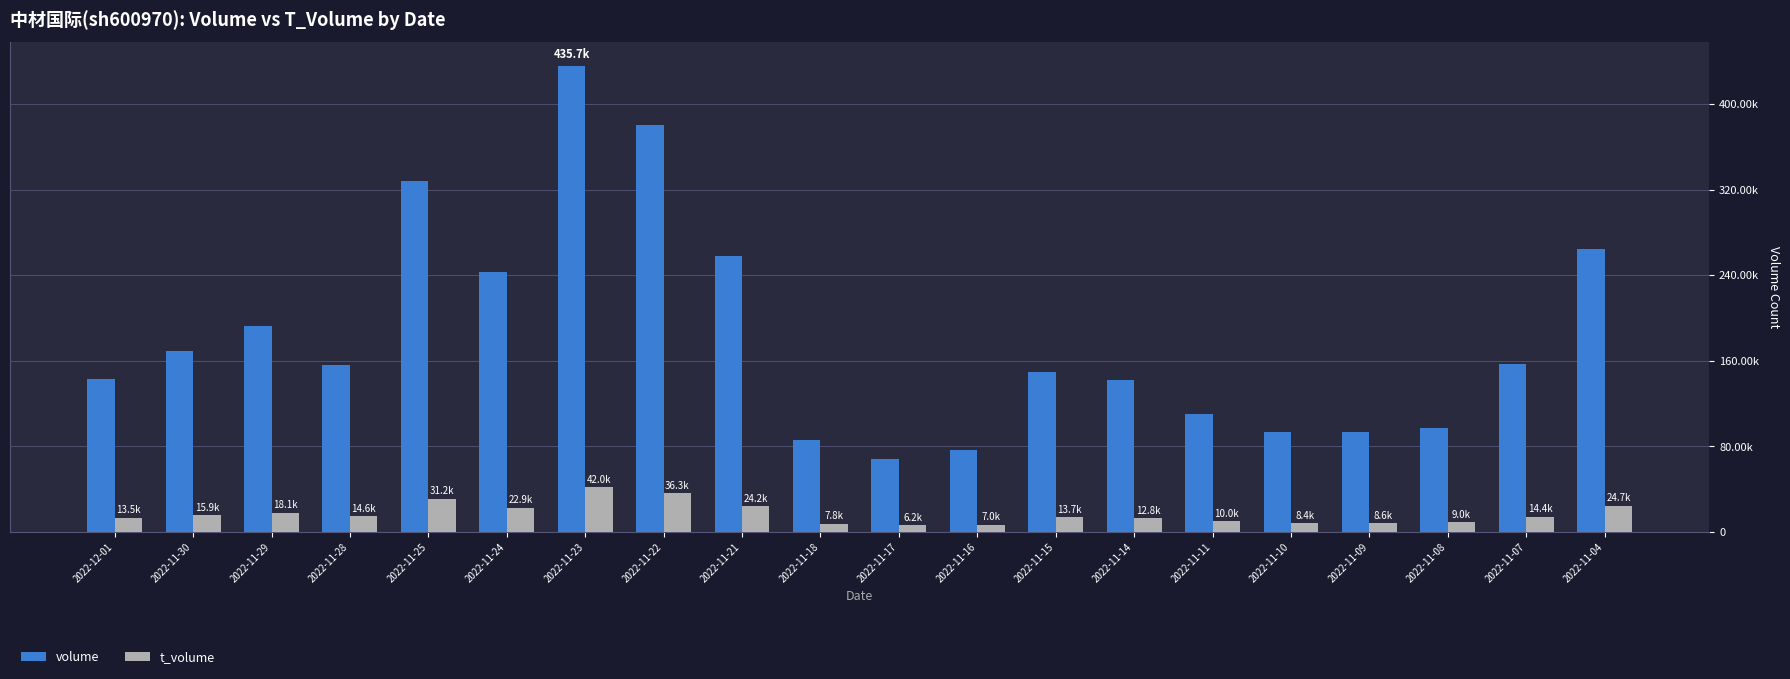

What is the value of the t_volume bar at the 8th from the left?

36304